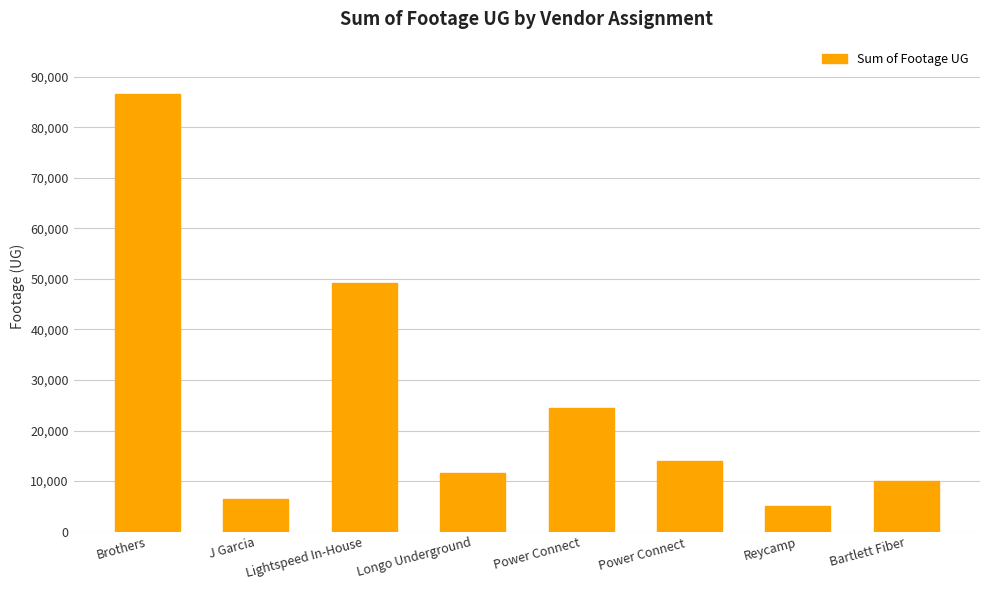

Does the chart contain stacked bars?

No